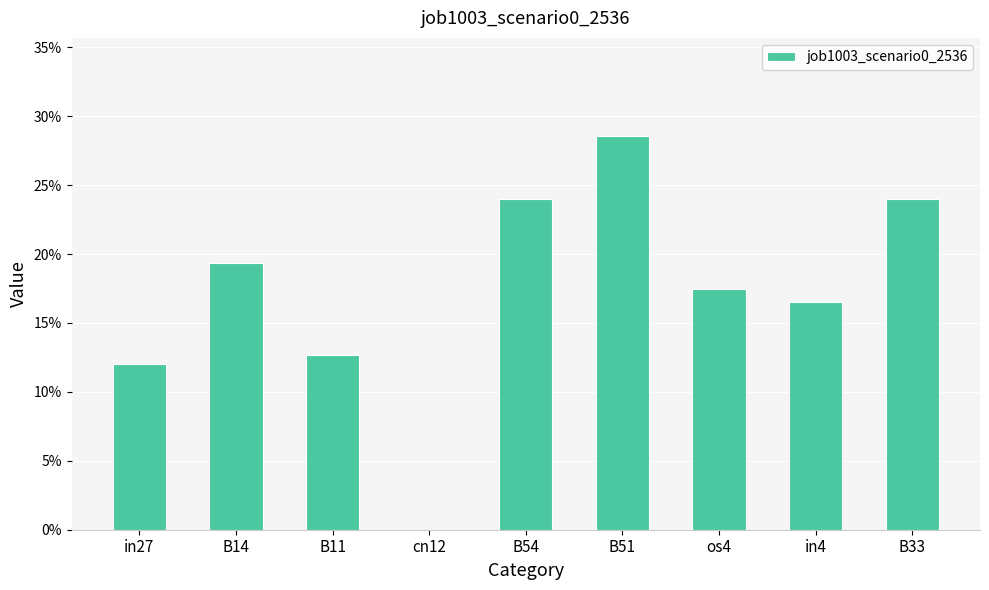

Where is the data nearest to the value 0?

cn12